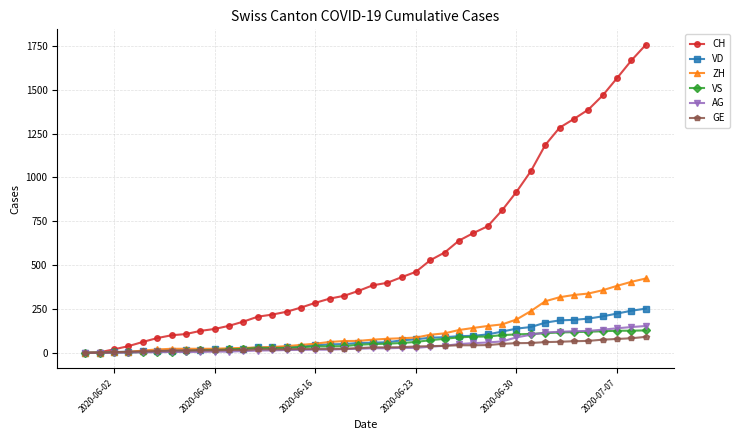

What is the difference between the maximum and second lowest values in the CH series?

1754